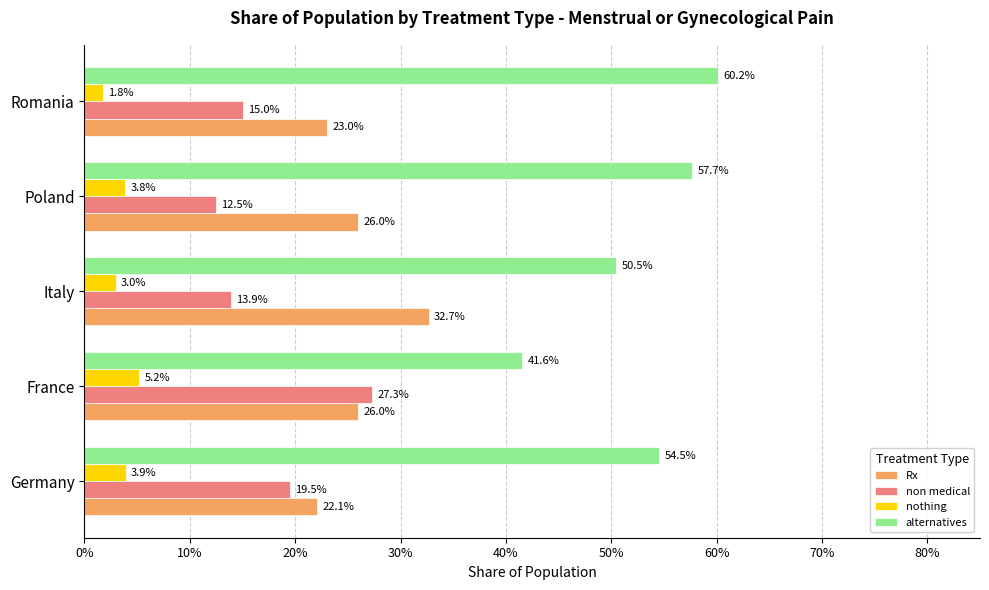

List the series in order of their peak value, highest first.

alternatives, Rx, non medical, nothing